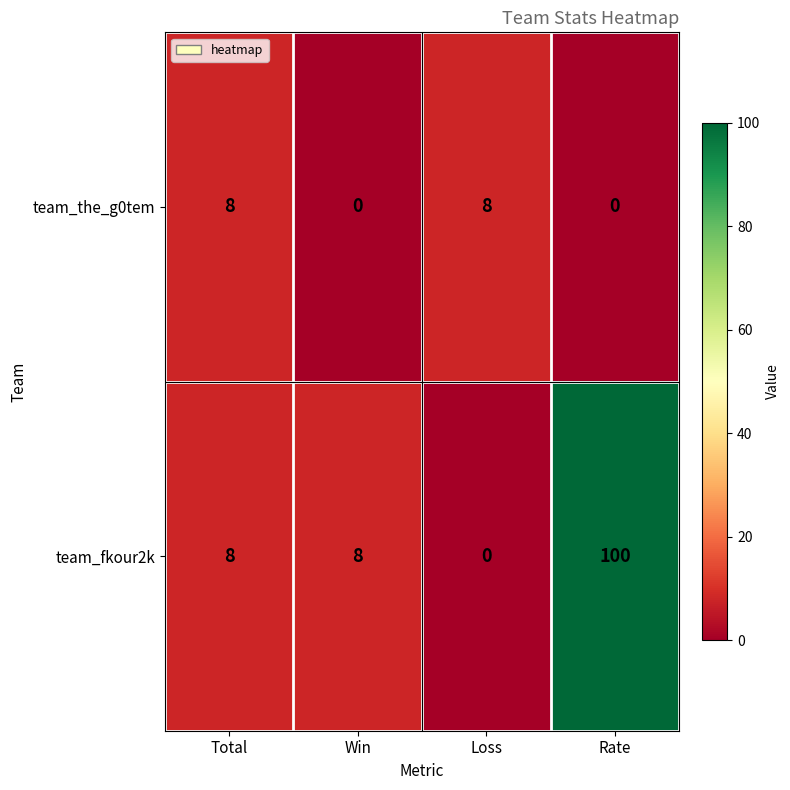

Reading left to right, transcribe all the data shown in this chart.

team_the_g0tem: 8	0	8	0
team_fkour2k: 8	8	0	100